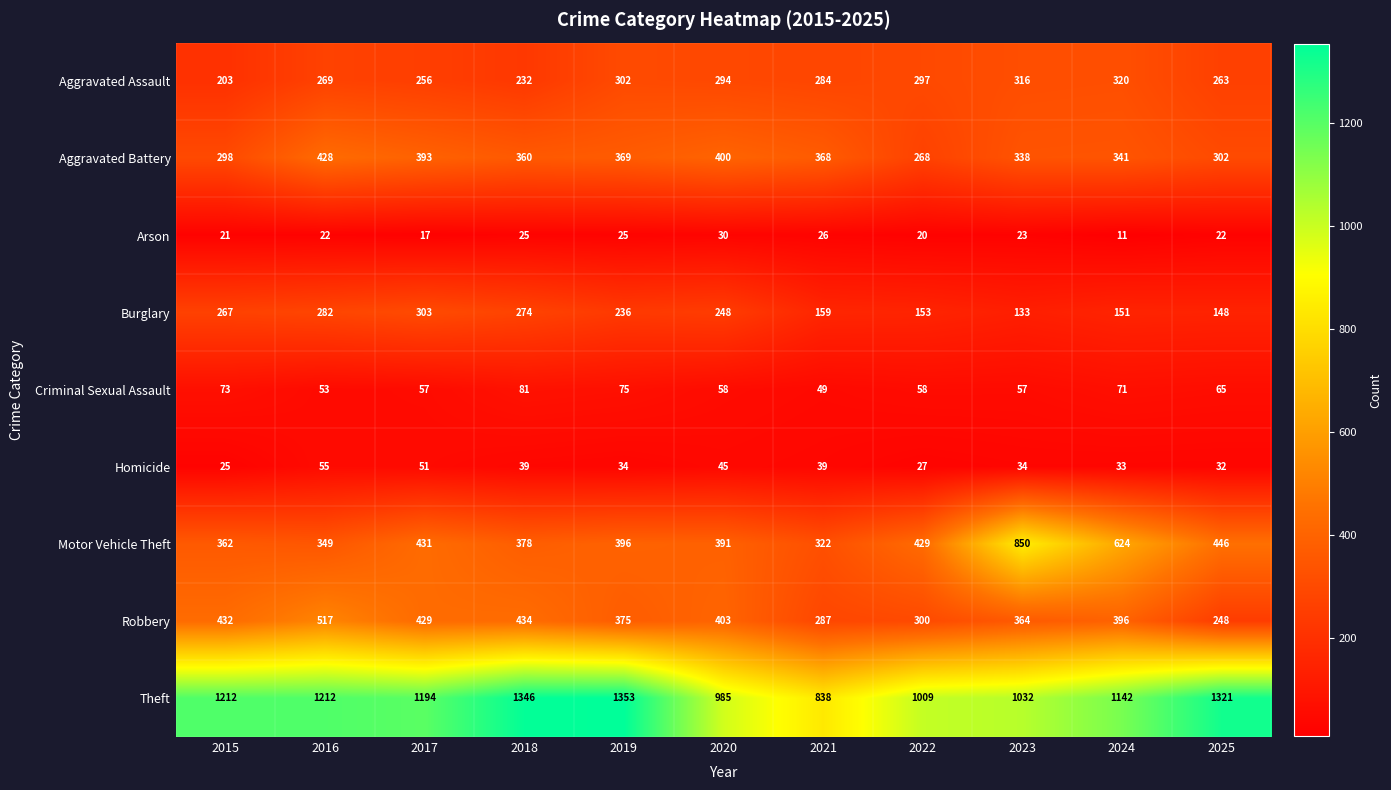

At which label is Motor Vehicle Theft closest to 586?

2024